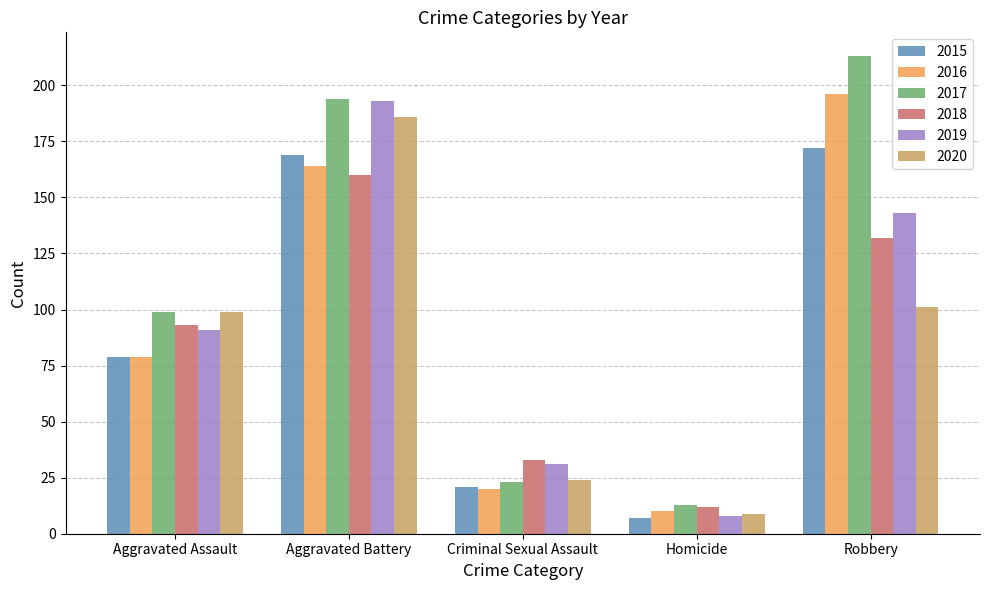

At how many categories does at least one series exceed 56?

3